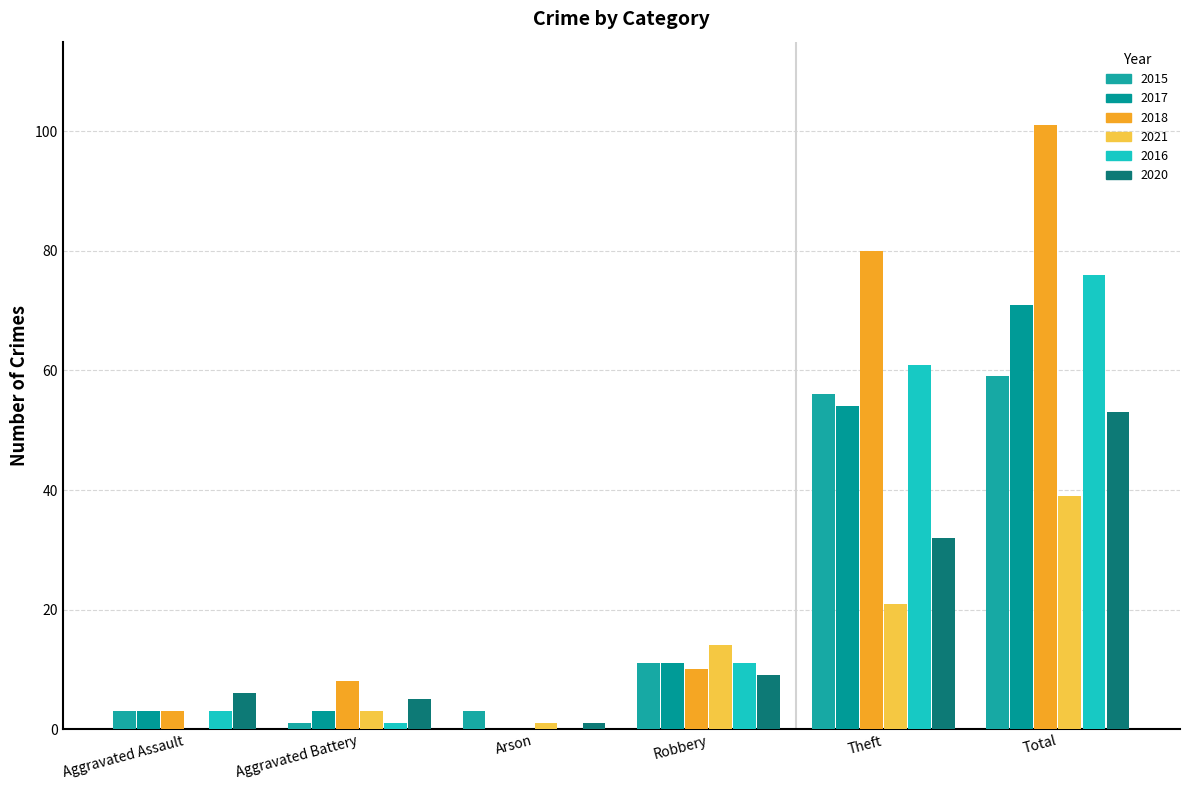

Count the number of data series in this chart.

6